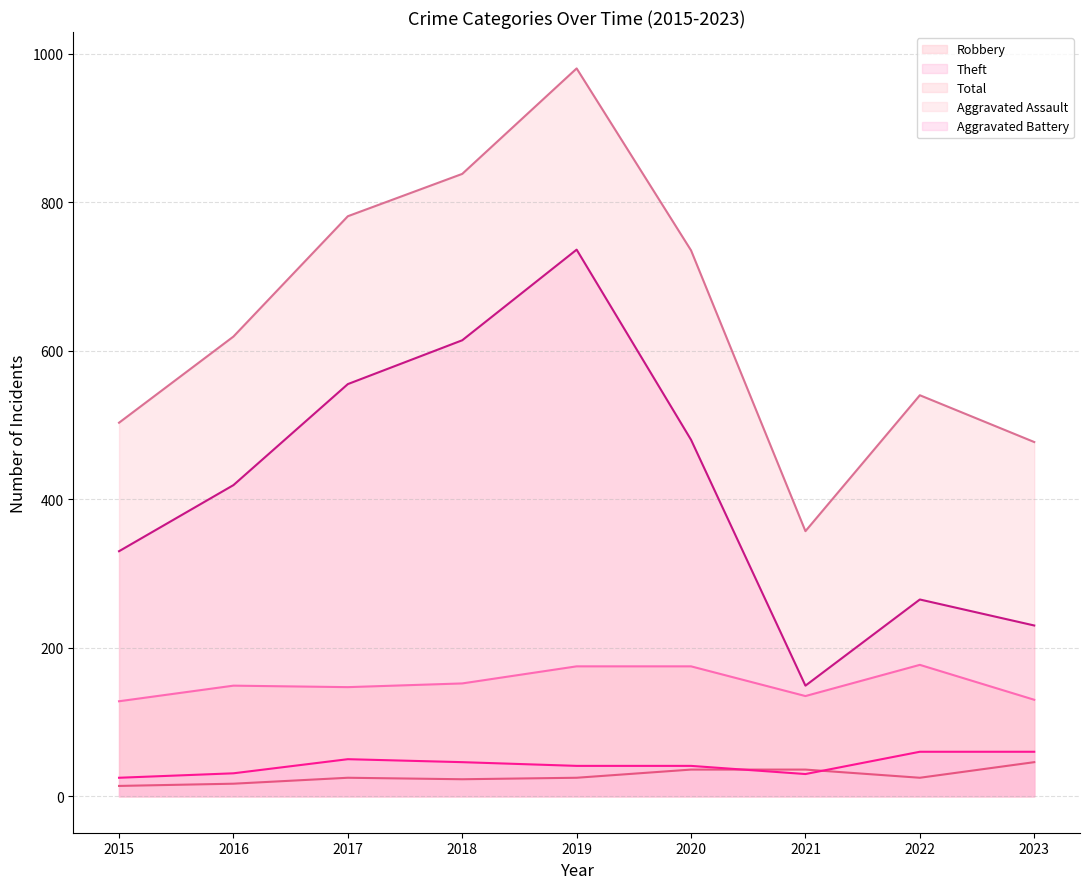

What is the value of the Theft point at the 8th from the left?

265